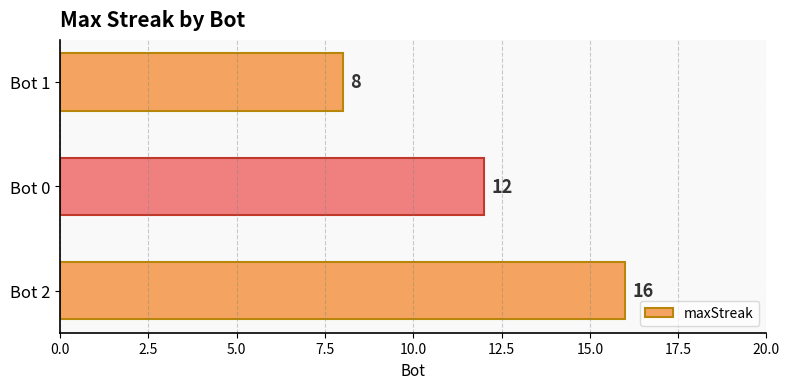

What is the change in value from Bot 0 to Bot 1?

-4